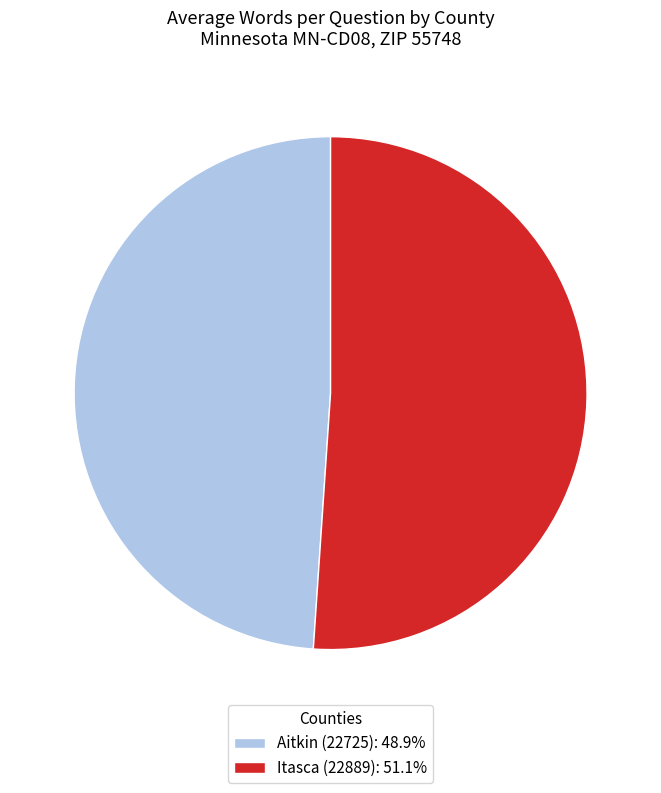

Count the number of slices in the pie.

2